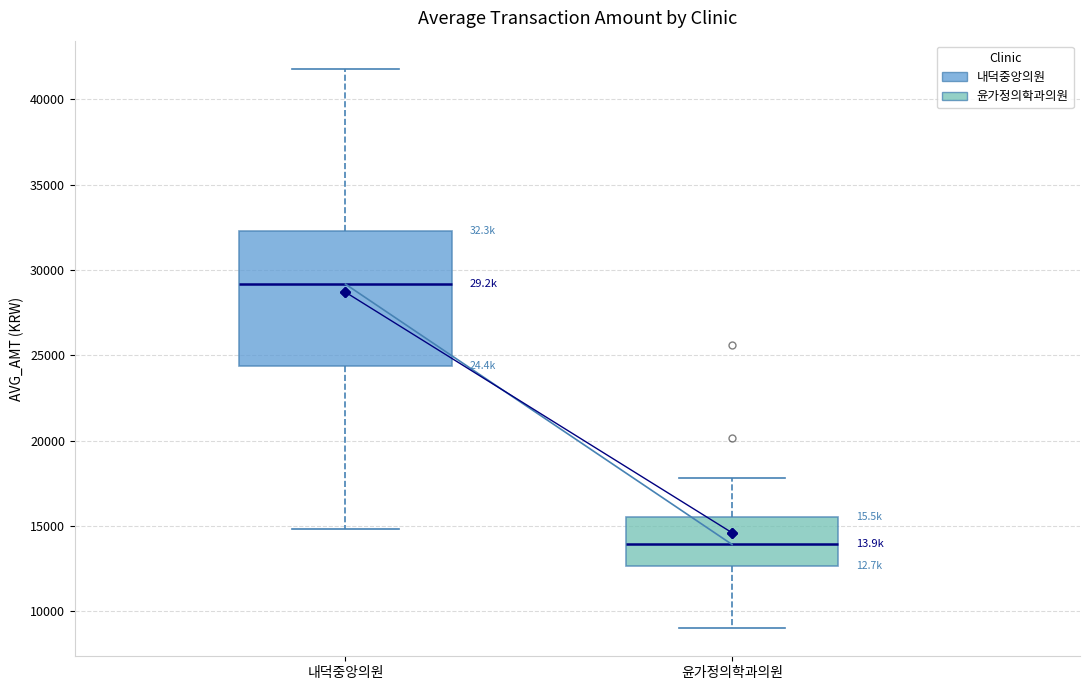

Which box's median line is the highest?

내덕중앙의원